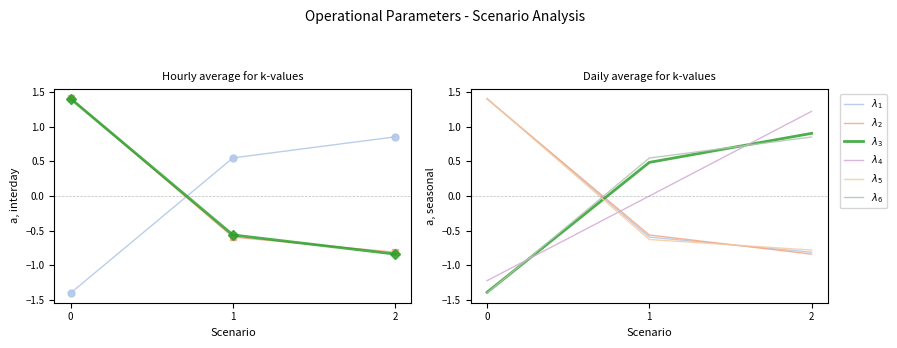

What is the difference between the maximum and minimum values in the $\lambda_1$ series?

2.2